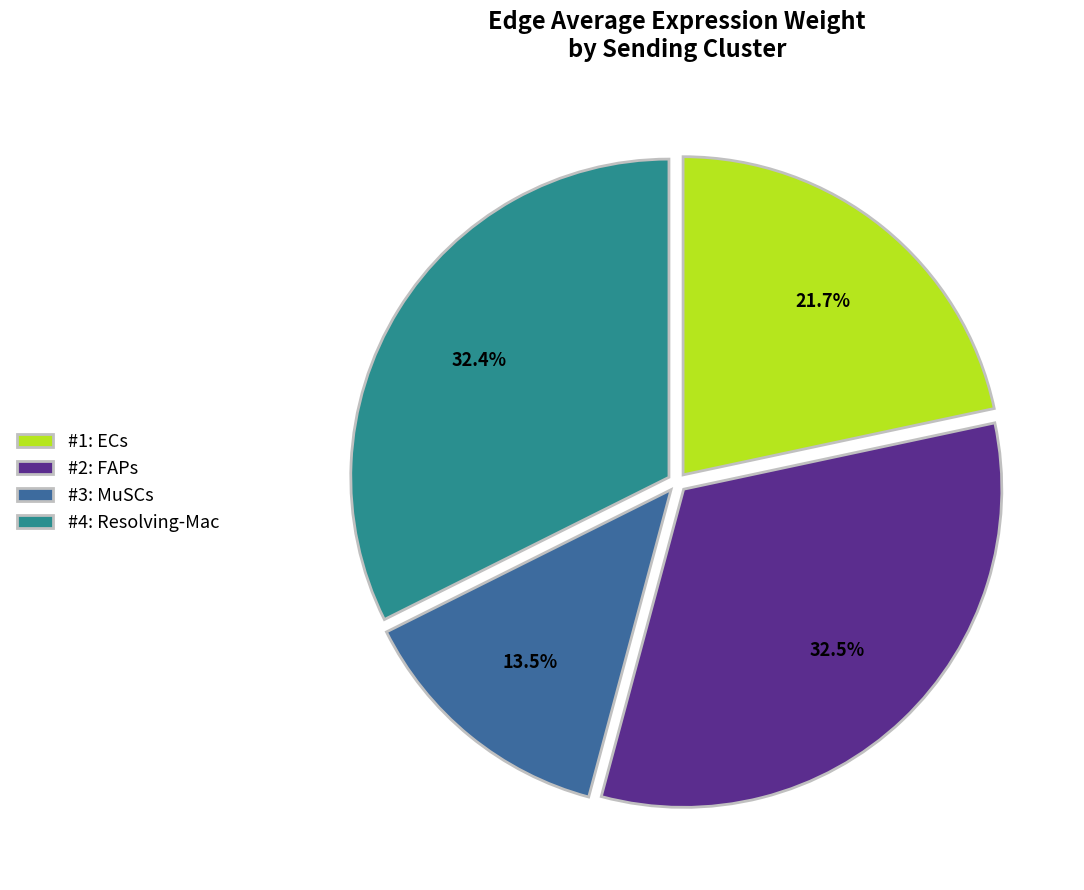

Between #3: MuSCs and #4: Resolving-Mac, which is larger?

#4: Resolving-Mac